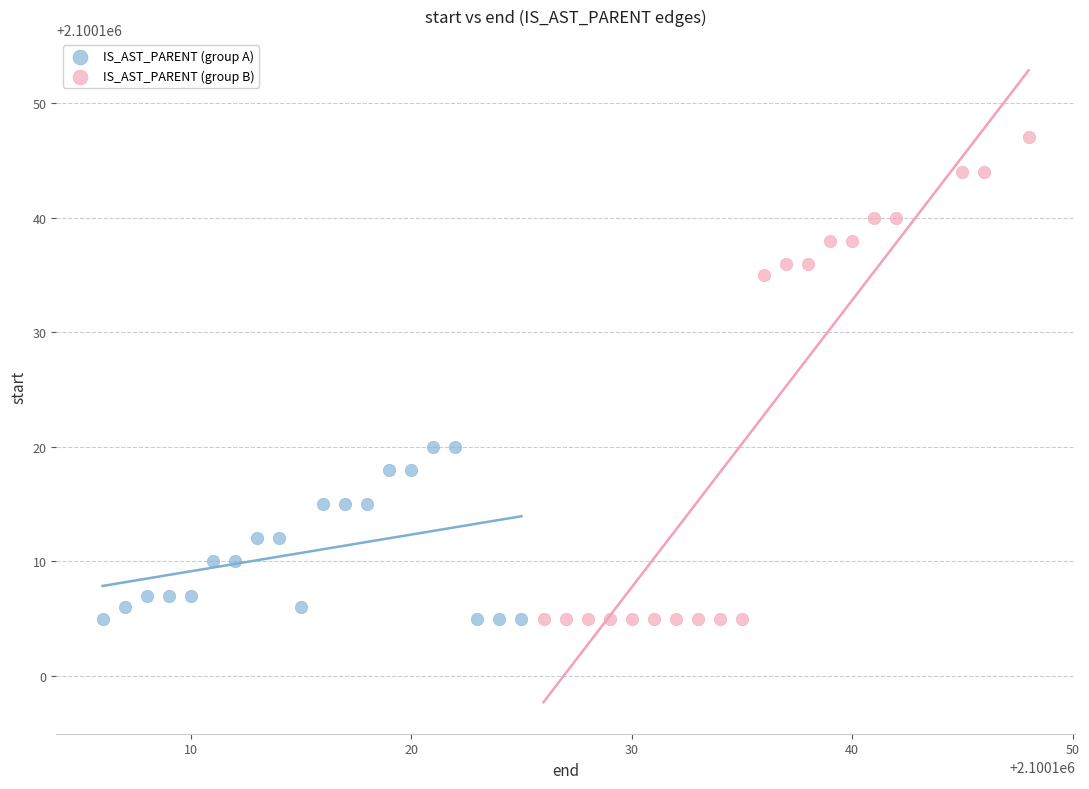

Which series contains the highest Y value?

IS_AST_PARENT (group B)